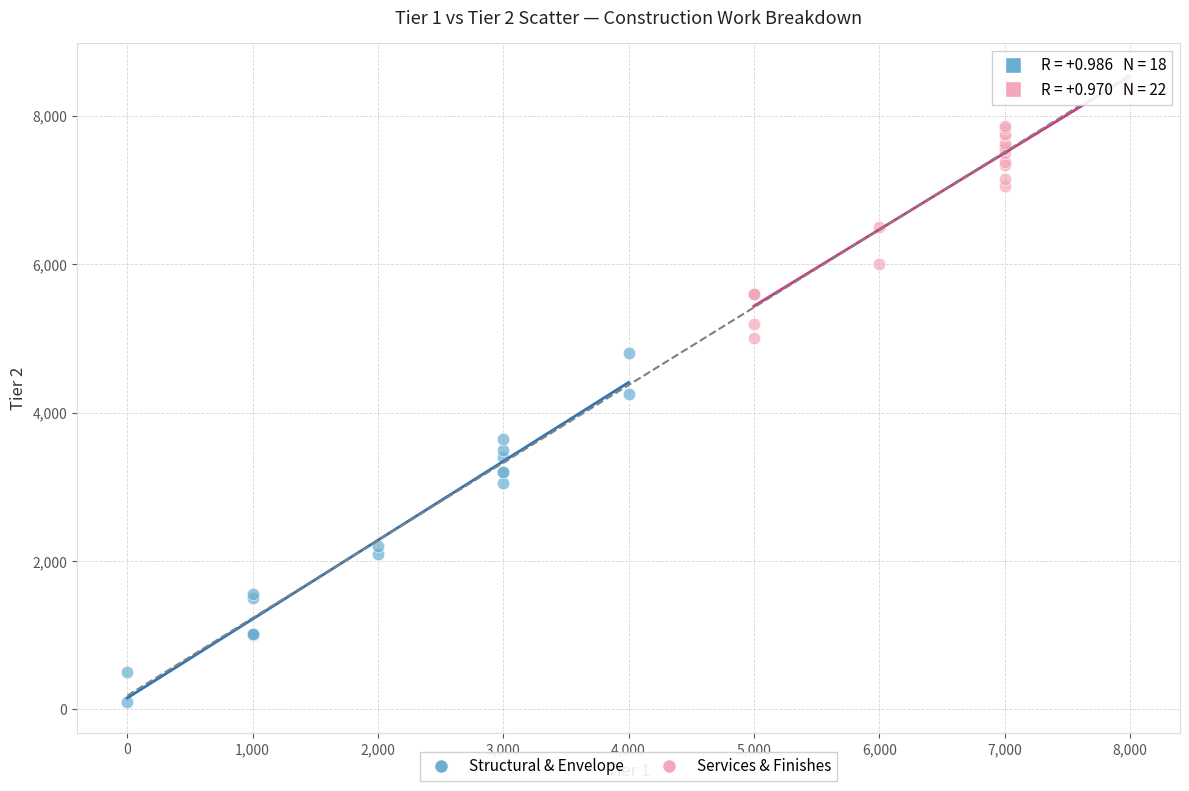

Which series reaches the maximum Y coordinate?

Services & Finishes